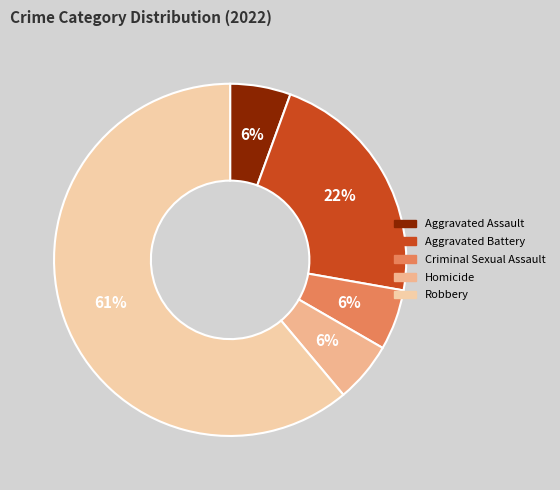

Does any single category account for the majority?

Yes